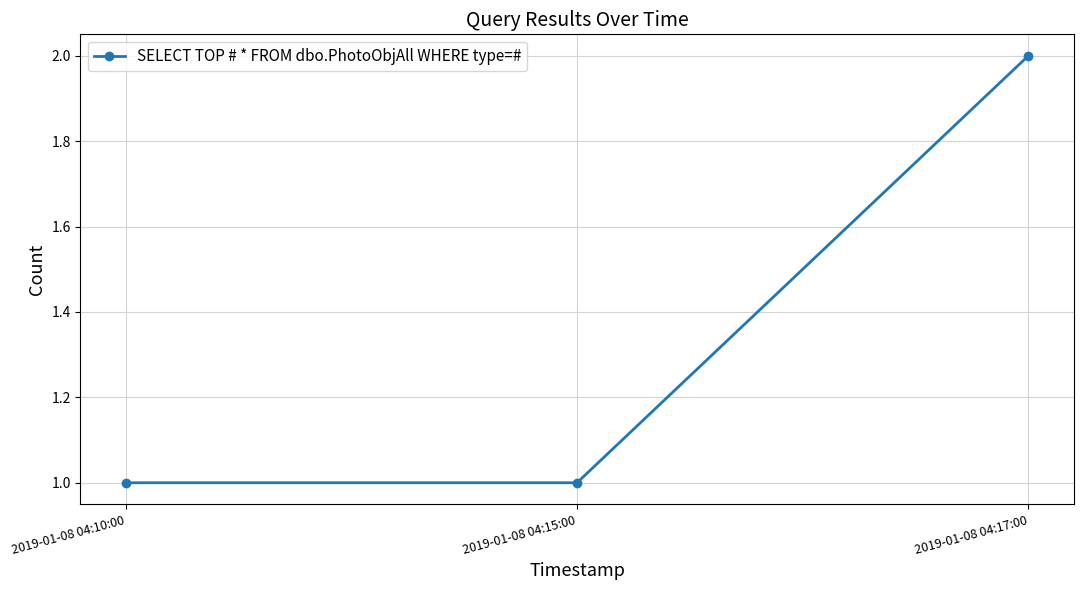

Which label corresponds to the largest value in the chart?

2019-01-08 04:17:00